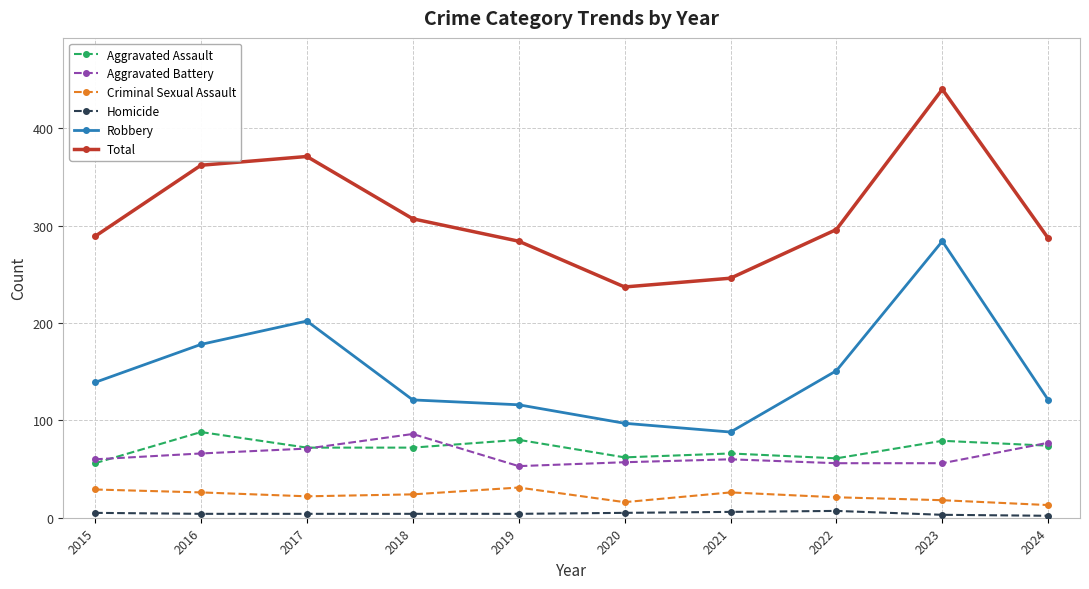

Where is Robbery nearest to the value 186?

2016